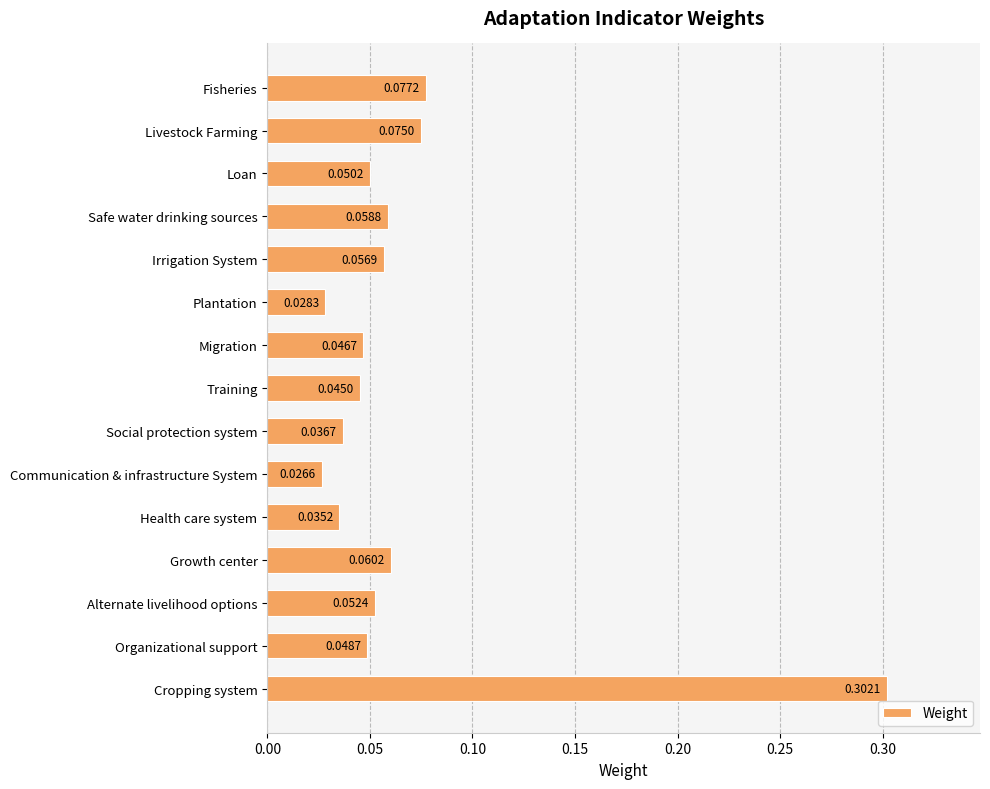

Which label corresponds to the largest value in the chart?

Cropping system